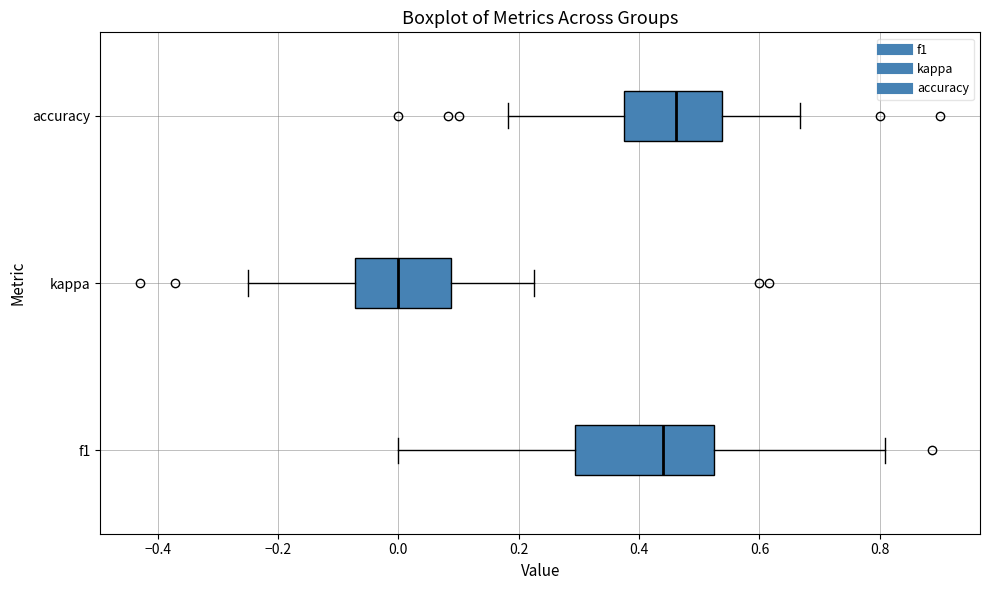

Reading bottom to top, transcribe this box plot: for each box, give where its median line is, the range the box spans, and where its two whiskers end, as read against the x-axis. The values are not printed on the chart, so give them approximately, as read against the axis.

f1: median 0.44, box 0.30 to 0.52, whiskers 0.00 to 0.80
kappa: median 0.00, box -0.08 to 0.08, whiskers -0.24 to 0.22
accuracy: median 0.46, box 0.38 to 0.54, whiskers 0.18 to 0.66